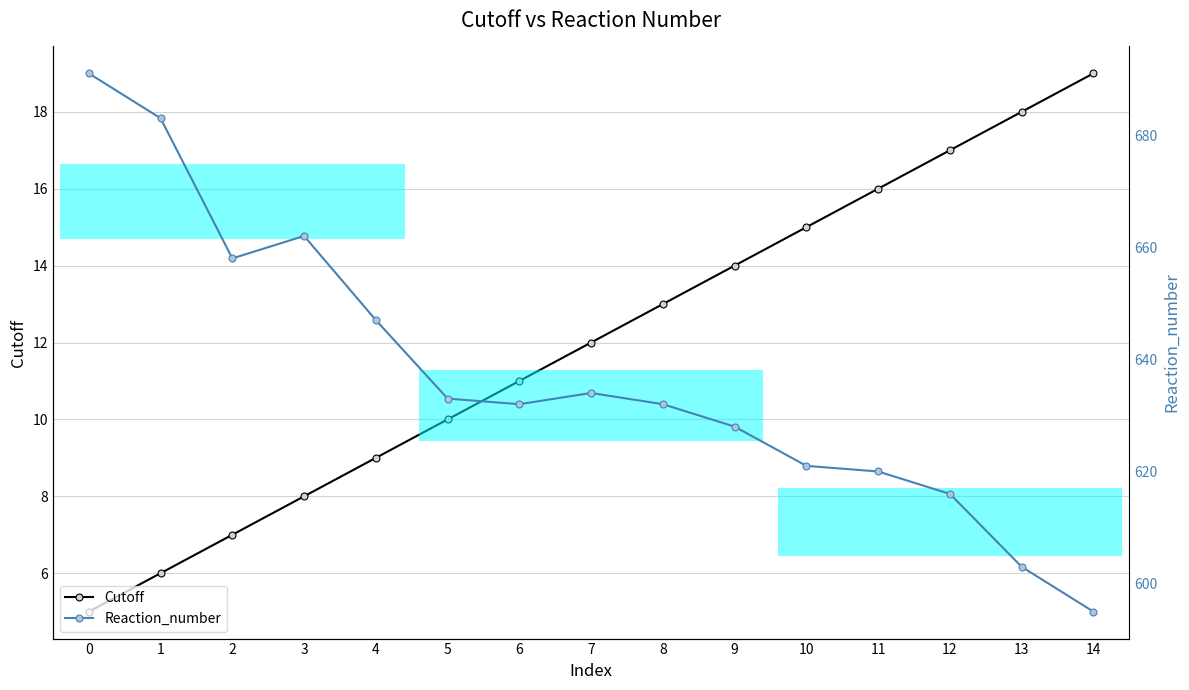

Count the number of categories in the chart.

15